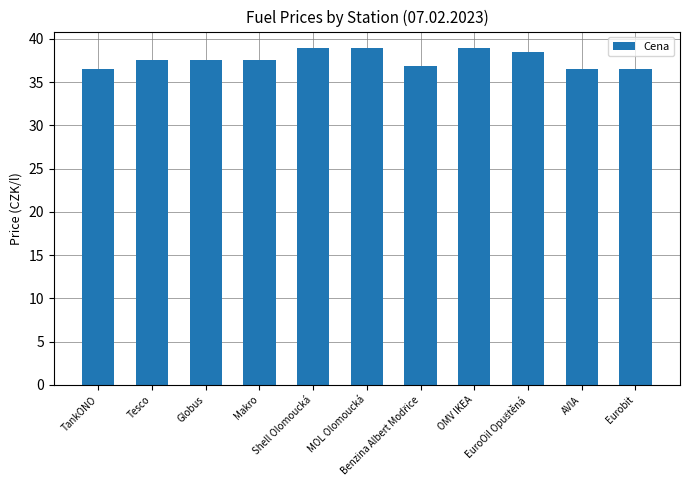

What is the maximum value shown in the chart?

38.9